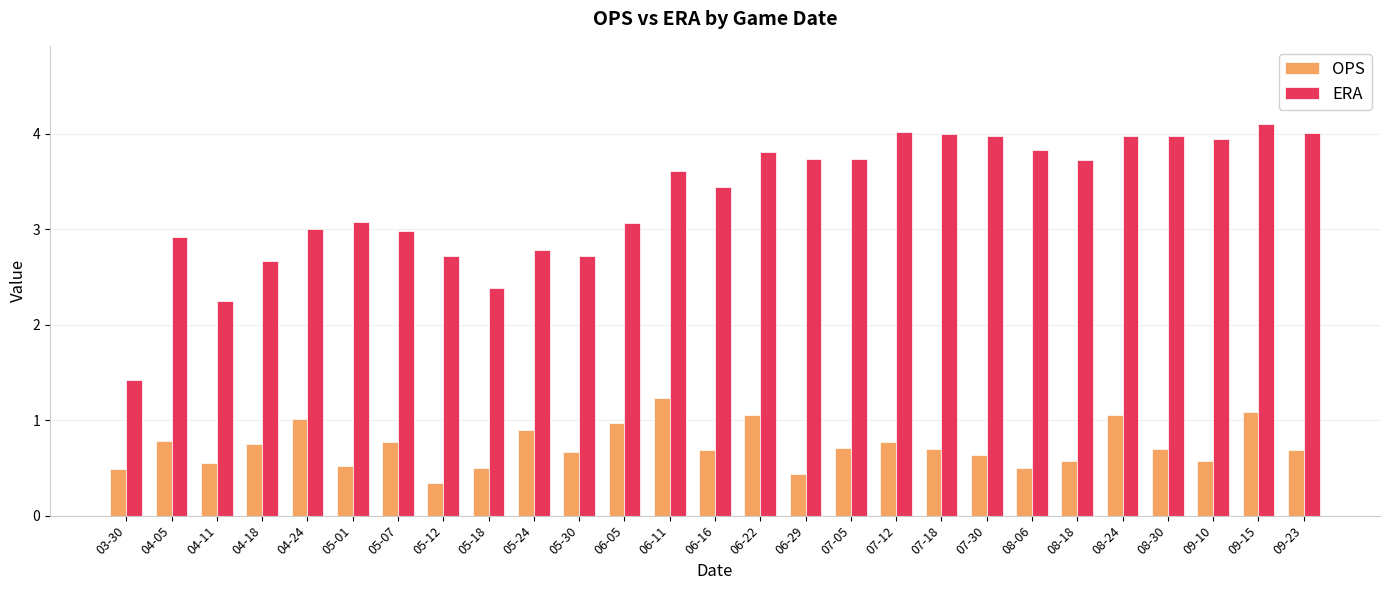

What is the maximum value for OPS?

1.2